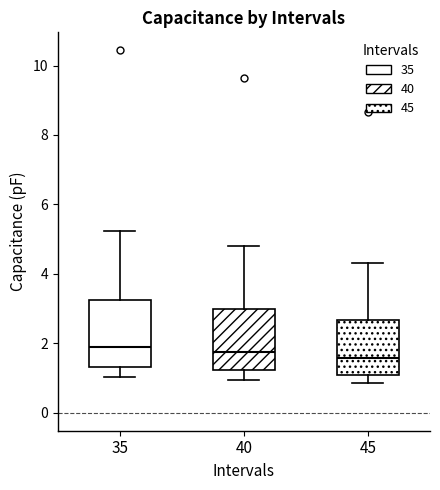

Reading left to right, transcribe this box plot: for each box, give where its median line is, the range the box spans, and where its two whiskers end, as read against the y-axis. The values are not printed on the chart, so give them approximately, as read against the axis.

35: median 1.8, box 1.4 to 3.2, whiskers 1.0 to 5.2
40: median 1.8, box 1.2 to 3.0, whiskers 1.0 to 4.8
45: median 1.6, box 1.0 to 2.6, whiskers 0.8 to 4.4